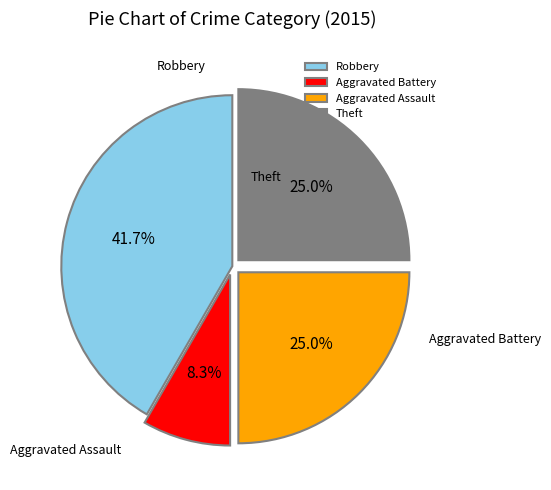

Count the number of slices in the pie.

4